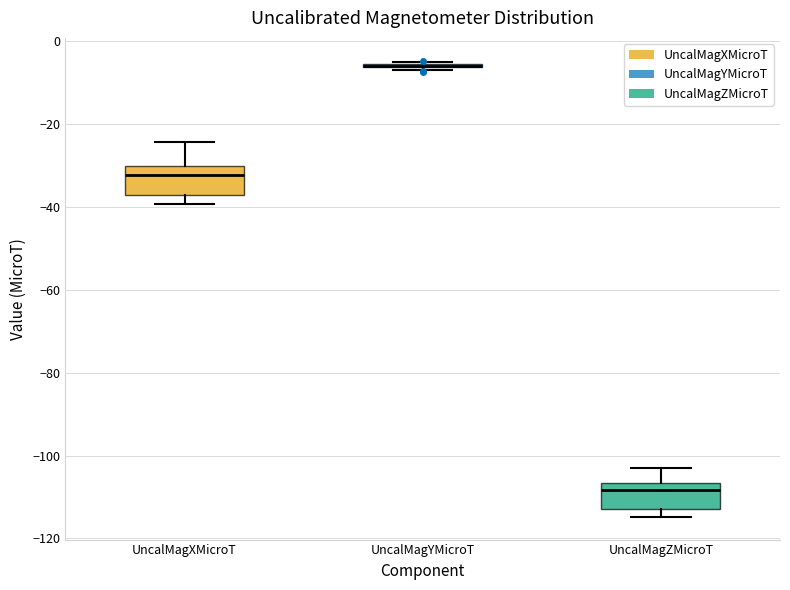

Reading left to right, transcribe this box plot: for each box, give where its median line is, the range the box spans, and where its two whiskers end, as read against the y-axis. The values are not printed on the chart, so give them approximately, as read against the axis.

UncalMagXMicroT: median -32, box -38 to -30, whiskers -40 to -24
UncalMagYMicroT: box collapsed to a line at -6, whiskers -8 to -6
UncalMagZMicroT: median -108, box -112 to -106, whiskers -114 to -102